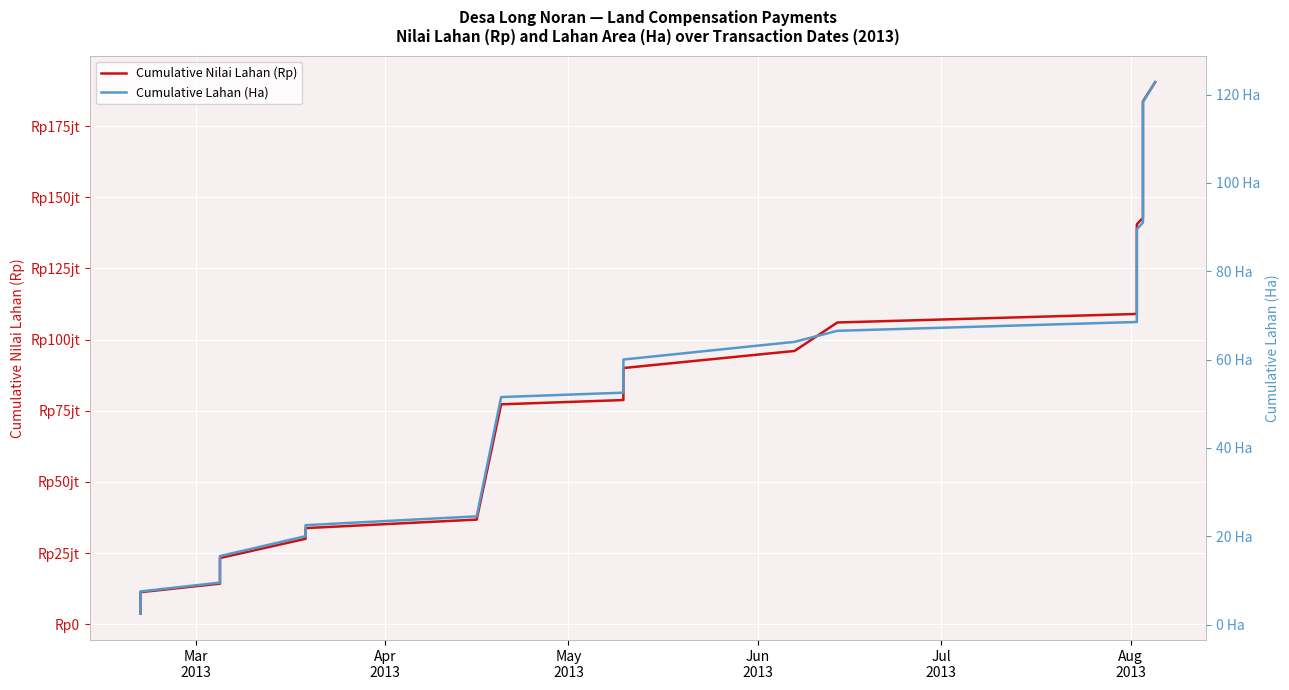

What is the value of the Cumulative Lahan (Ha) point at the 18th from the left?

68.5